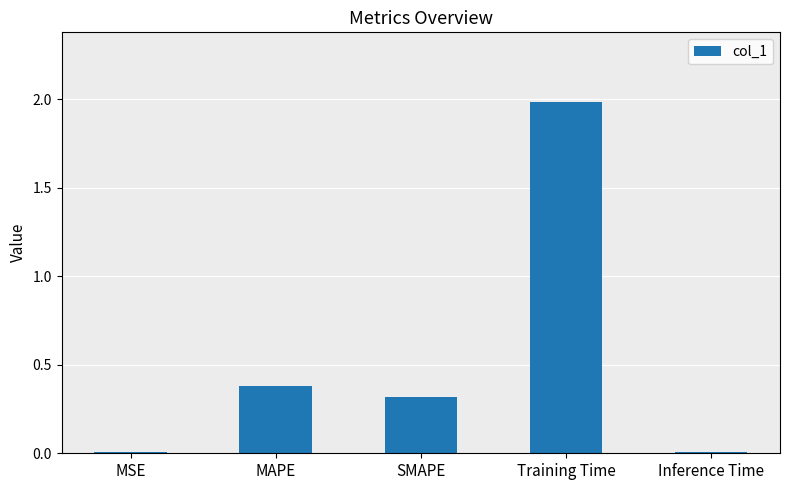

Is it true that the value at Training Time is 0.4?

False